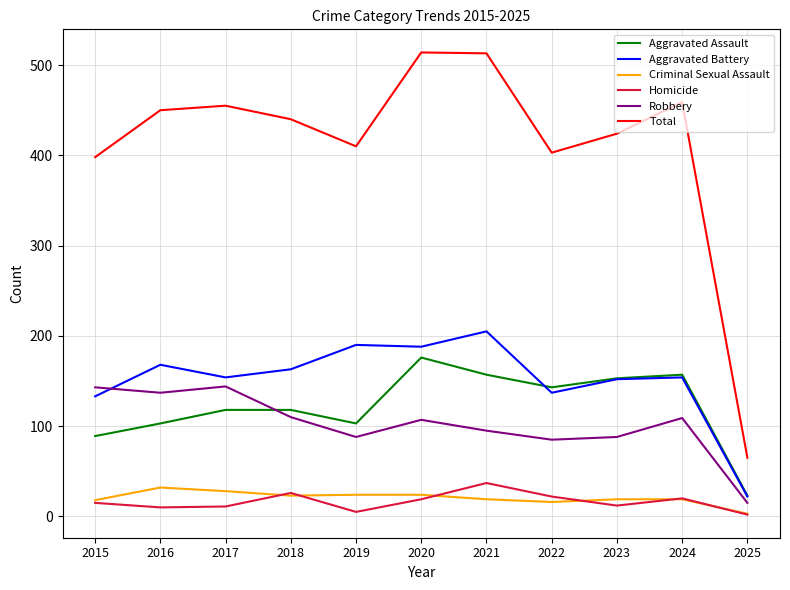

What is the difference between the maximum and minimum values in the Aggravated Battery series?

183